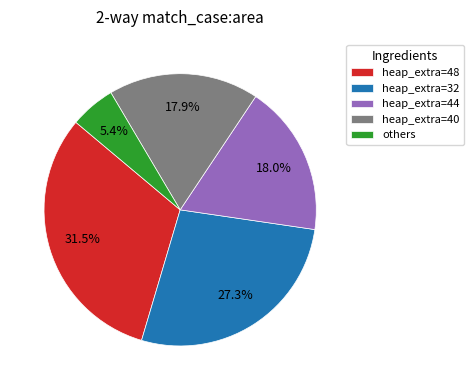

What portion of the pie excludes heap_extra=32?

72.7%